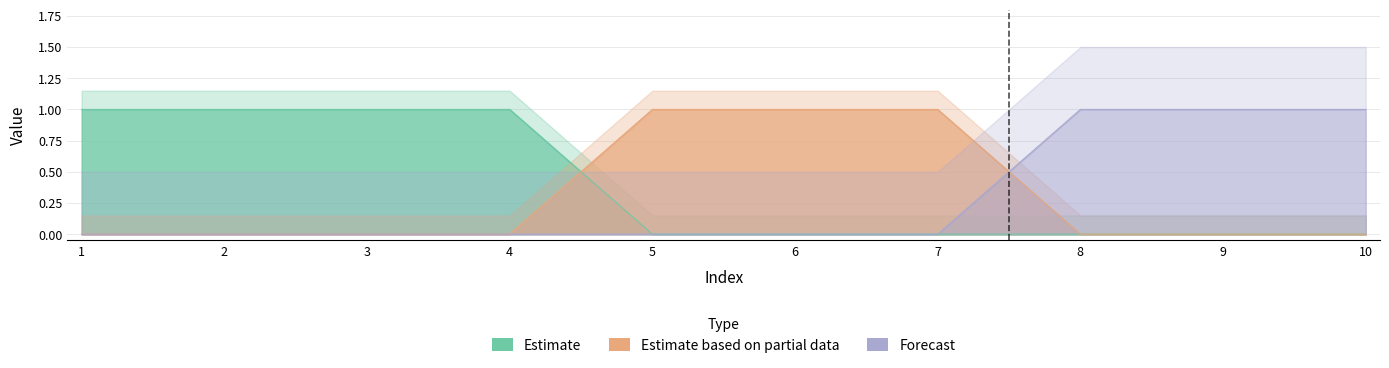

At how many categories does at least one series exceed 0?

10